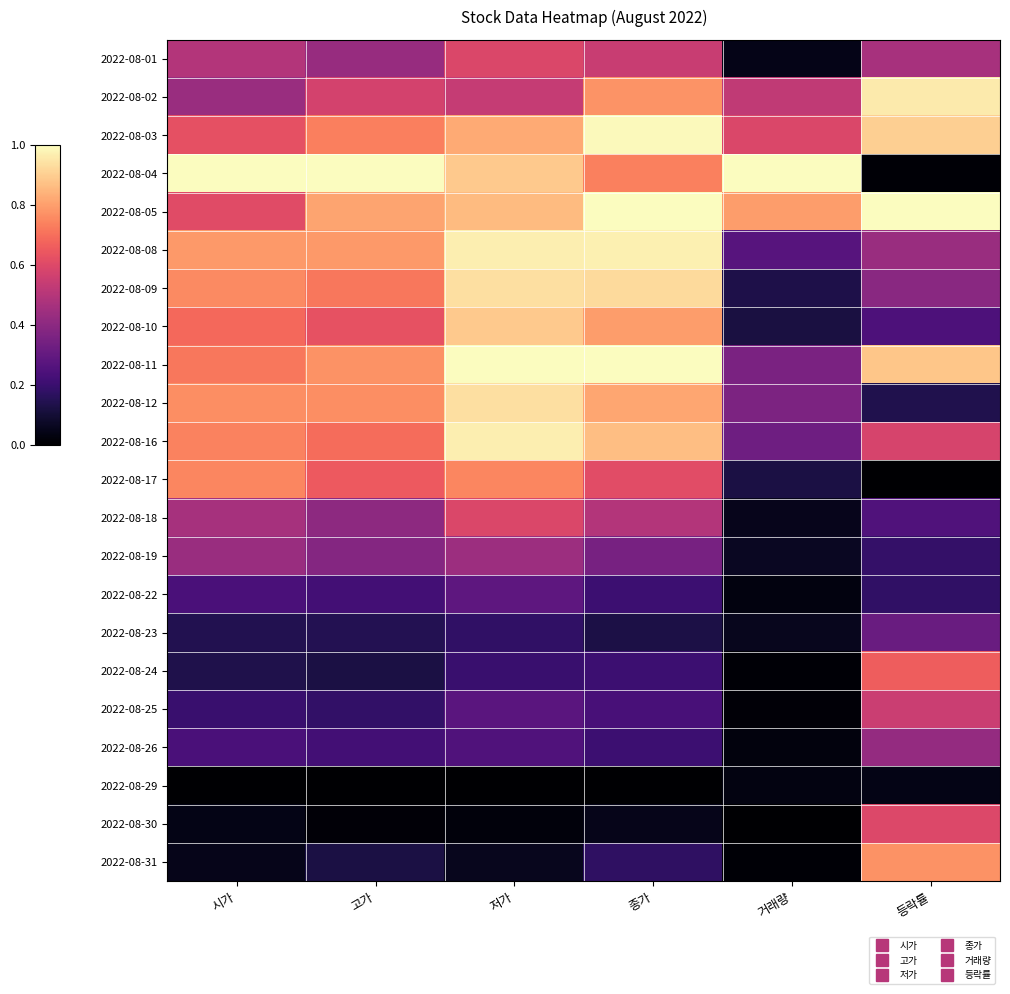

Reading left to right, what are all the values shown in this chart?

2022-08-01: 시가=0.5	고가=0.4	저가=0.6	종가=0.5	거래량=0.0	등락률=0.5
2022-08-02: 시가=0.4	고가=0.6	저가=0.5	종가=0.8	거래량=0.5	등락률=1.0
2022-08-03: 시가=0.6	고가=0.7	저가=0.8	종가=1.0	거래량=0.6	등락률=0.9
2022-08-04: 시가=1.0	고가=1.0	저가=0.9	종가=0.7	거래량=1.0	등락률=0.0
2022-08-05: 시가=0.6	고가=0.8	저가=0.9	종가=1.0	거래량=0.8	등락률=1.0
2022-08-08: 시가=0.8	고가=0.8	저가=1.0	종가=1.0	거래량=0.3	등락률=0.4
2022-08-09: 시가=0.8	고가=0.7	저가=0.9	종가=0.9	거래량=0.1	등락률=0.4
2022-08-10: 시가=0.7	고가=0.6	저가=0.9	종가=0.8	거래량=0.1	등락률=0.2
2022-08-11: 시가=0.7	고가=0.8	저가=1.0	종가=1.0	거래량=0.4	등락률=0.9
2022-08-12: 시가=0.8	고가=0.8	저가=0.9	종가=0.8	거래량=0.4	등락률=0.1
2022-08-16: 시가=0.7	고가=0.7	저가=1.0	종가=0.9	거래량=0.3	등락률=0.6
2022-08-17: 시가=0.7	고가=0.6	저가=0.7	종가=0.6	거래량=0.1	등락률=0.0
2022-08-18: 시가=0.5	고가=0.4	저가=0.6	종가=0.5	거래량=0.1	등락률=0.3
2022-08-19: 시가=0.4	고가=0.4	저가=0.4	종가=0.3	거래량=0.1	등락률=0.2
2022-08-22: 시가=0.2	고가=0.2	저가=0.3	종가=0.2	거래량=0.0	등락률=0.2
2022-08-23: 시가=0.1	고가=0.1	저가=0.2	종가=0.1	거래량=0.1	등락률=0.3
2022-08-24: 시가=0.1	고가=0.1	저가=0.2	종가=0.2	거래량=0.0	등락률=0.7
2022-08-25: 시가=0.2	고가=0.2	저가=0.3	종가=0.2	거래량=0.0	등락률=0.5
2022-08-26: 시가=0.2	고가=0.2	저가=0.3	종가=0.2	거래량=0.0	등락률=0.4
2022-08-29: 시가=0.0	고가=0.0	저가=0.0	종가=0.0	거래량=0.0	등락률=0.0
2022-08-30: 시가=0.0	고가=0.0	저가=0.0	종가=0.0	거래량=0.0	등락률=0.6
2022-08-31: 시가=0.0	고가=0.1	저가=0.1	종가=0.2	거래량=0.0	등락률=0.8